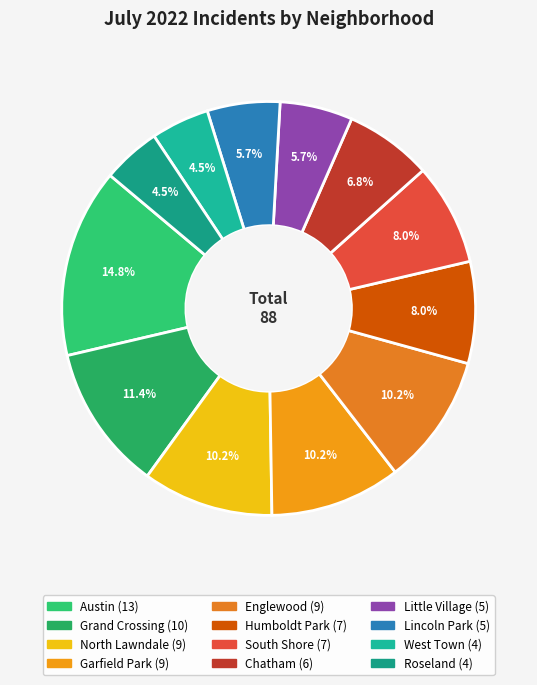

What is the change in value from Austin to Little Village?

-8